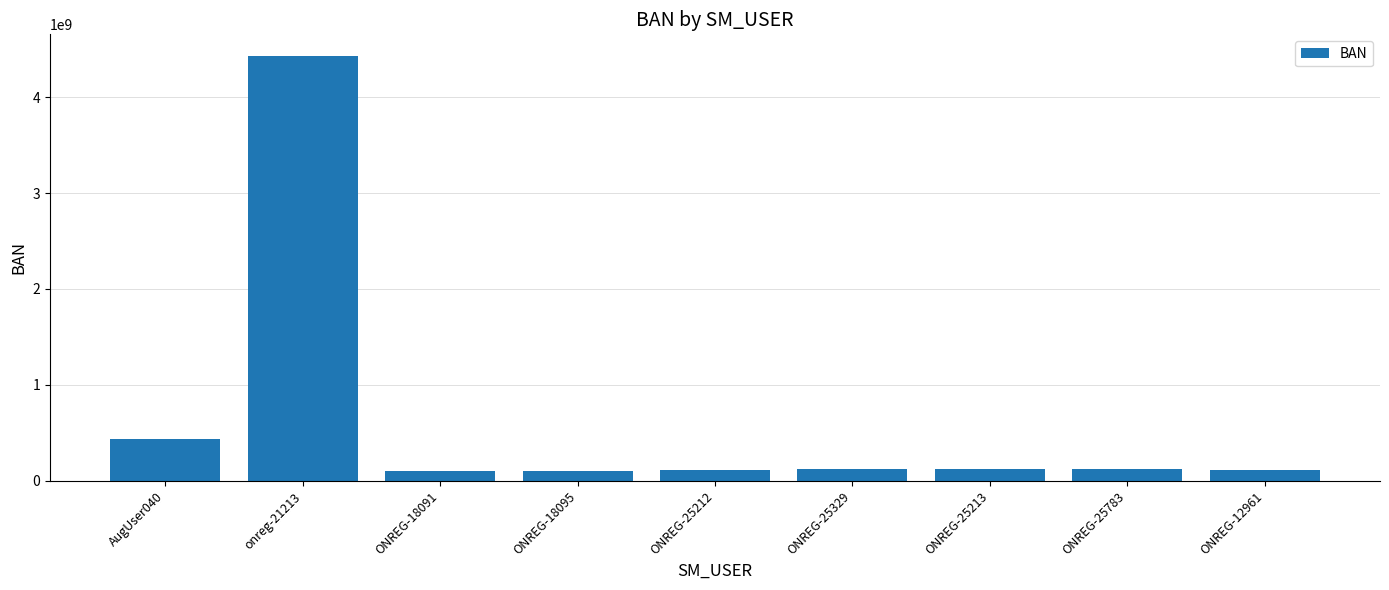

At which label is the value closest to 2267894564?

AugUser040